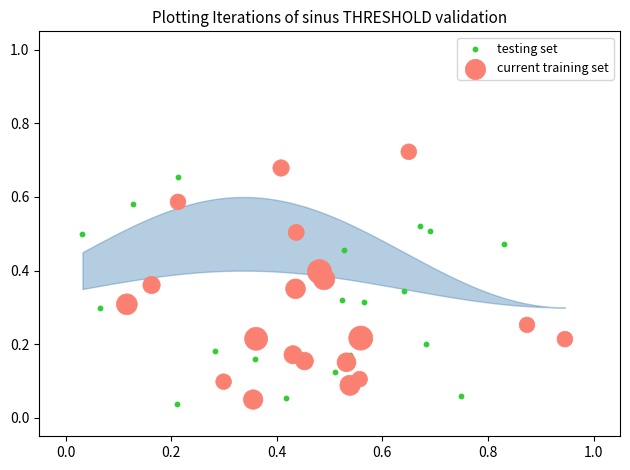

Which series contains the lowest Y value?

testing set